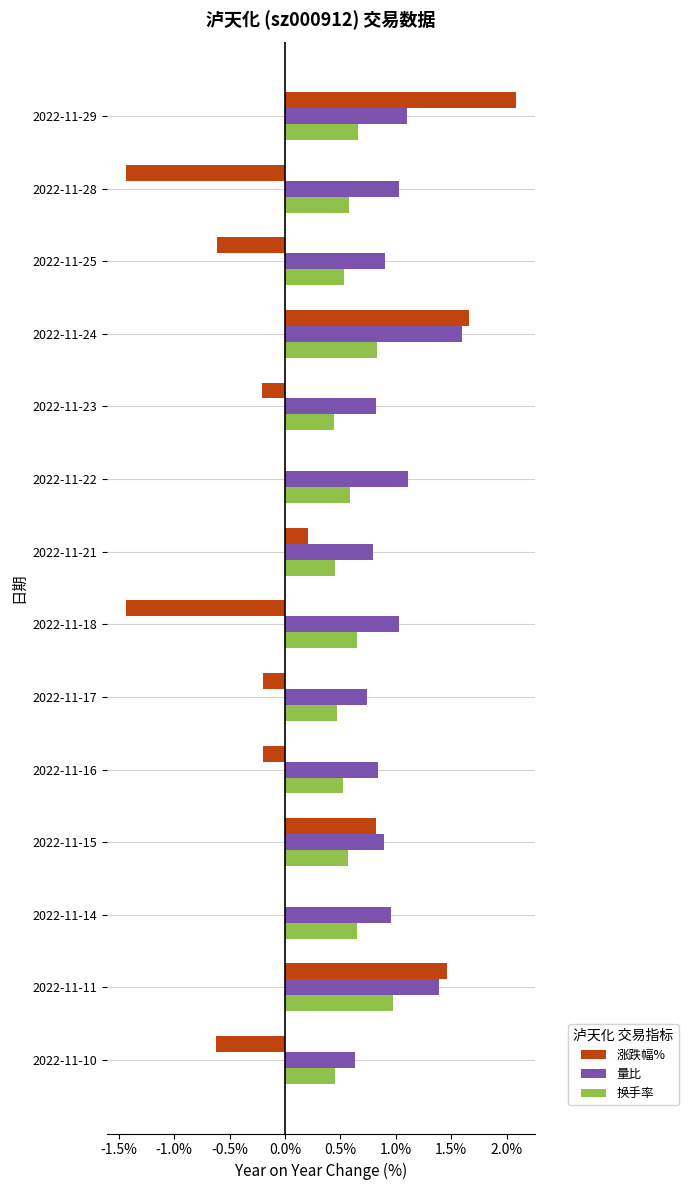

The value of 涨跌幅% at 2022-11-18 is -0.3. True or false?

False